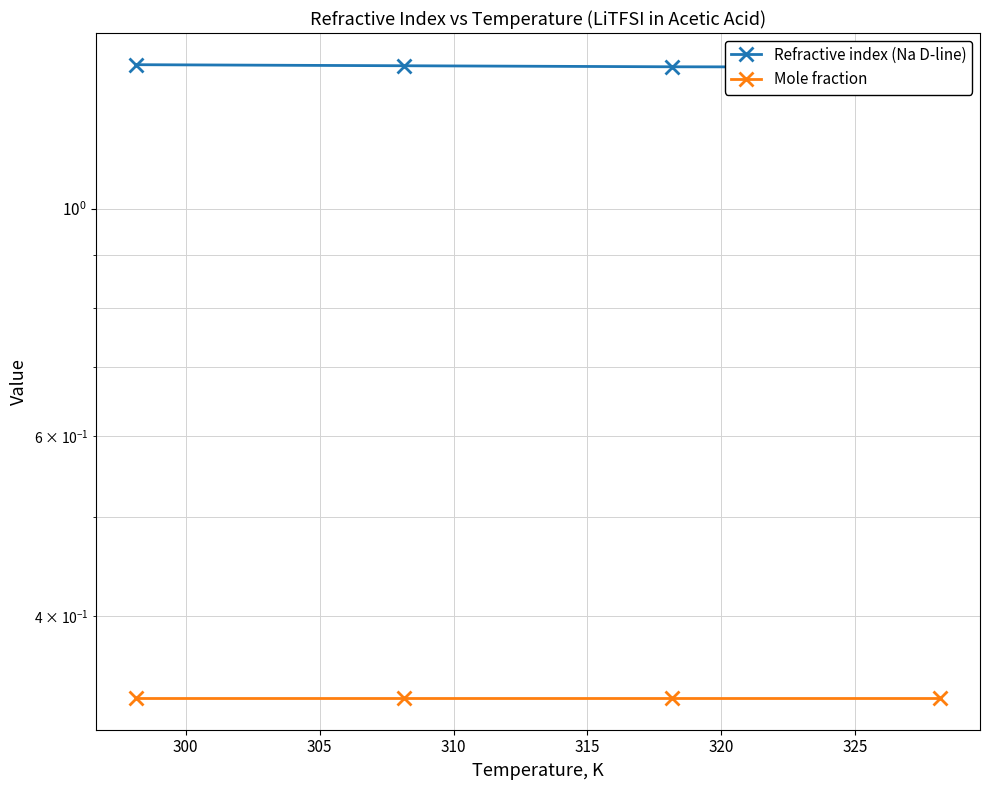

Rank the series by their maximum value, from highest to lowest.

Refractive index (Na D-line), Mole fraction